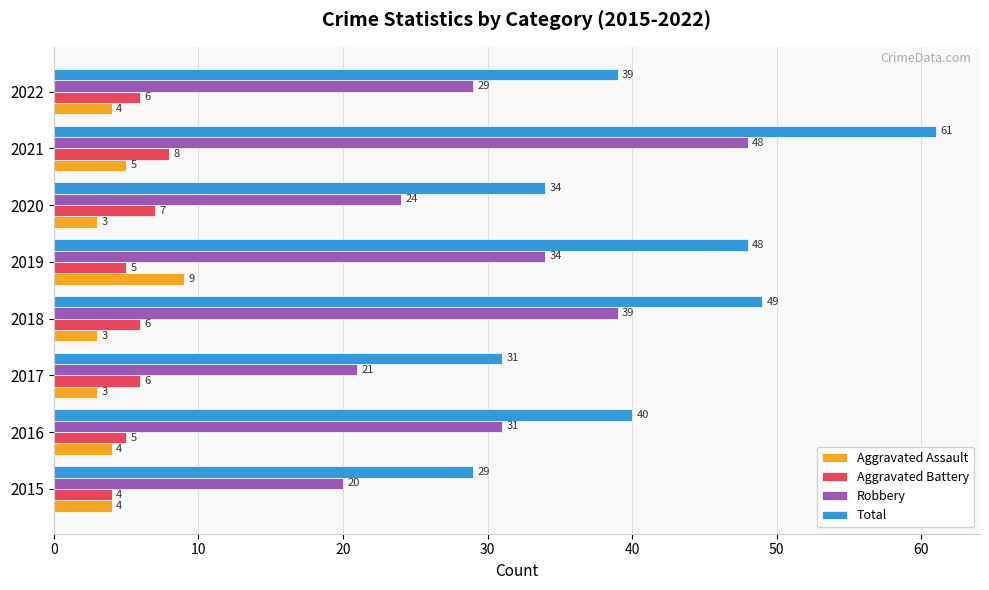

What is the minimum value shown in the chart?

3